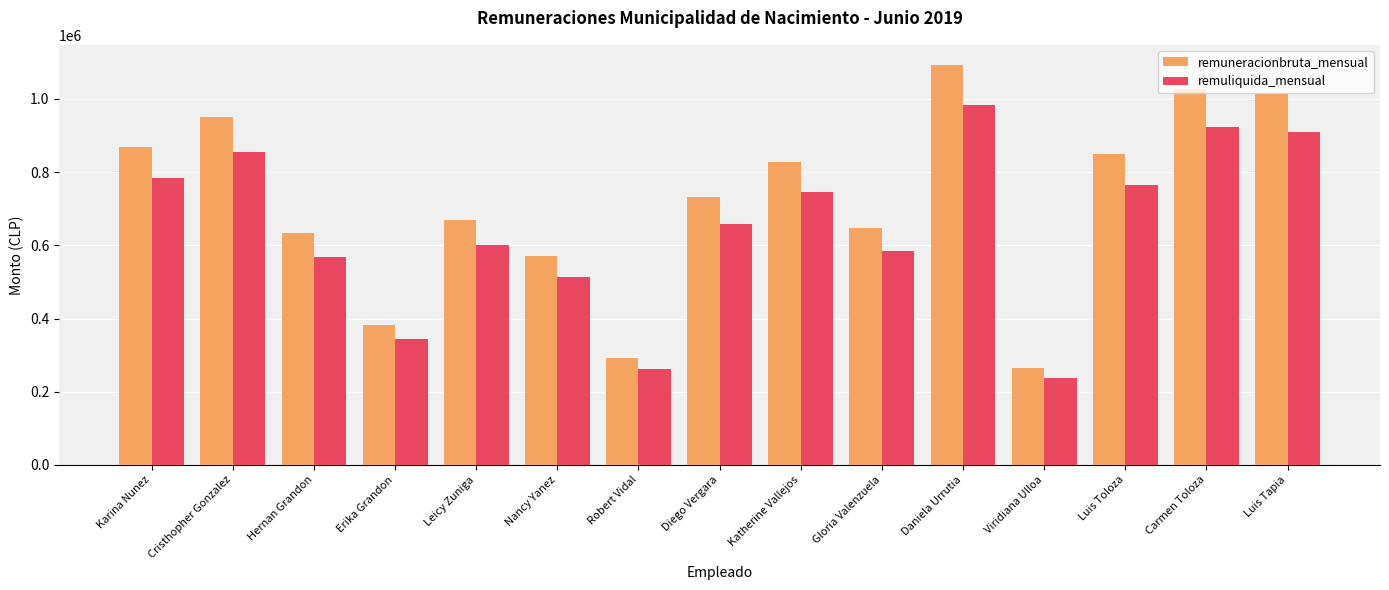

How many distinct data groups are displayed?

2